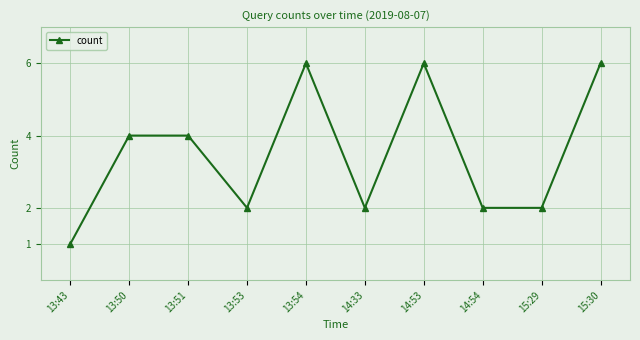

True or false: the data has more than 1 interior local peaks.

True